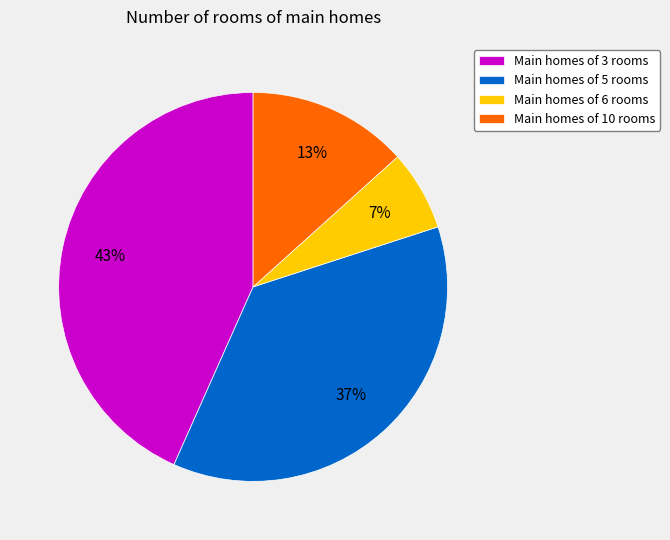

How many slices are in this pie chart?

4